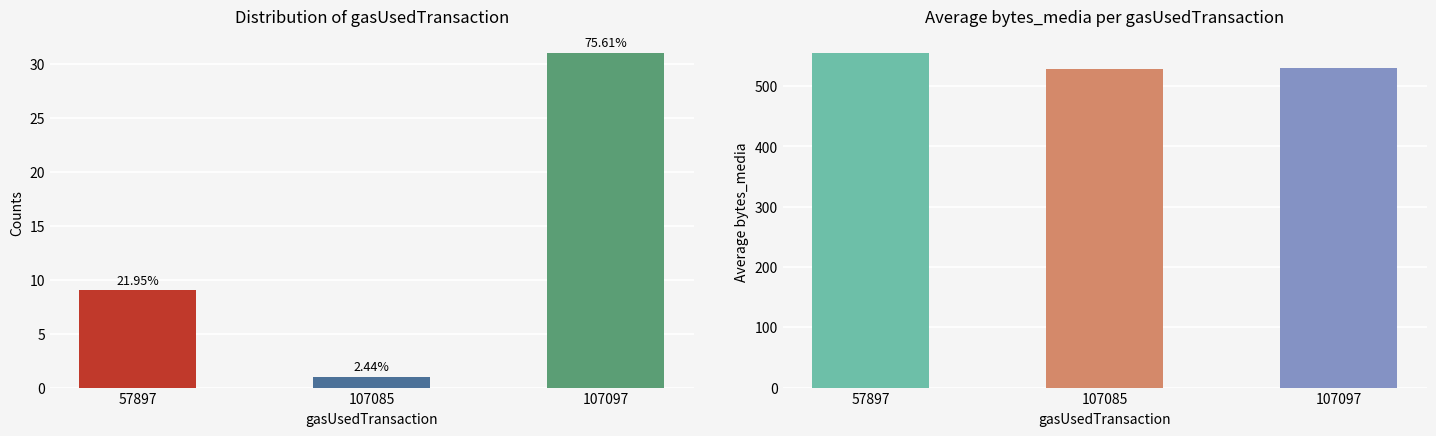

How many data points in count are less than 9?

1